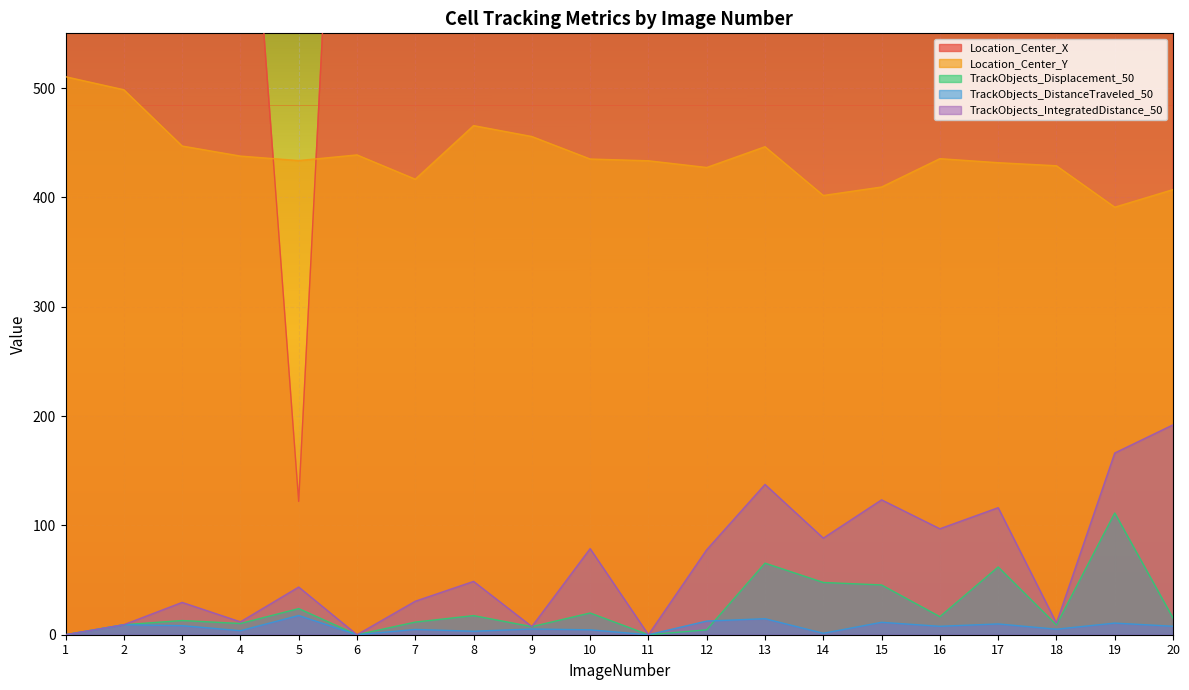

Reading left to right, what are all the values shown in this chart?

Location_Center_X: 820.2	1227.6	1414.1	839.6	121.9	1171.8	1665.3	709.6	1503.8	718.4	670.5	954.5	806.4	739.1	751.4	700.6	1928.1	1385.5	925.9	1875.0
Location_Center_Y: 510.3	498.4	446.9	437.7	433.6	438.8	416.6	465.6	455.6	435.1	433.5	427.3	446.3	401.7	409.5	435.4	431.7	428.9	391.0	407.1
TrackObjects_Displacement_50: 0.0	9.2	13.0	10.3	23.9	0.0	11.6	17.5	7.4	19.9	0.0	4.5	65.5	47.8	45.5	16.5	62.0	9.0	111.3	15.2
TrackObjects_DistanceTraveled_50: 0.0	9.2	8.3	3.7	17.6	0.0	4.8	3.2	5.3	4.5	0.0	12.5	14.7	1.3	11.4	7.7	9.9	5.1	10.7	7.8
TrackObjects_IntegratedDistance_50: 0.0	9.2	29.6	11.8	43.6	0.0	30.6	48.8	7.5	78.8	0.0	77.8	137.5	88.4	123.4	96.9	116.2	10.6	166.2	192.0